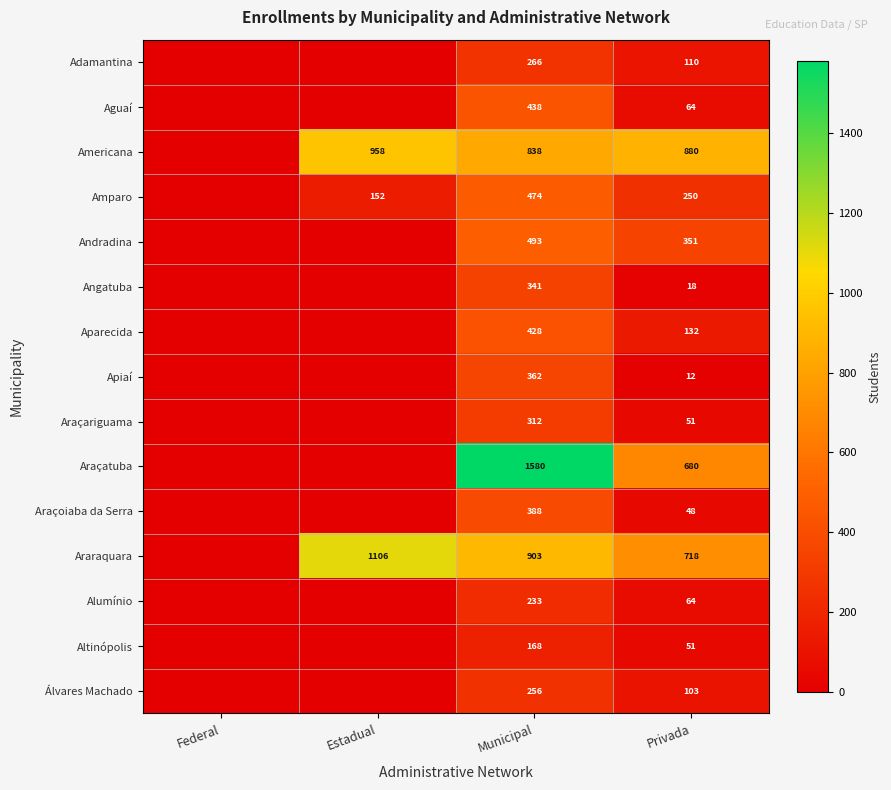

Is it true that Amparo equals 141 at Privada?

False